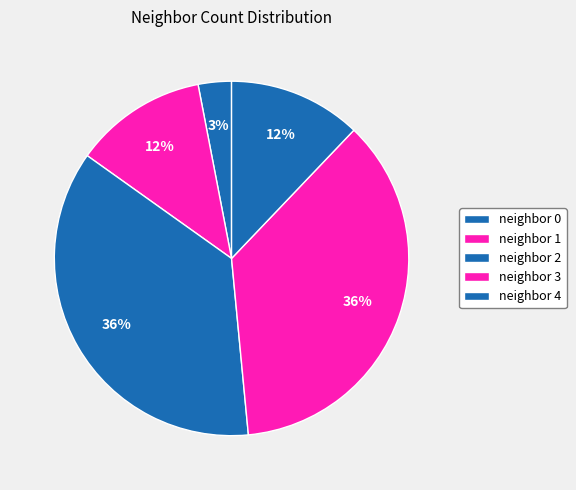

How many slices are in this pie chart?

5